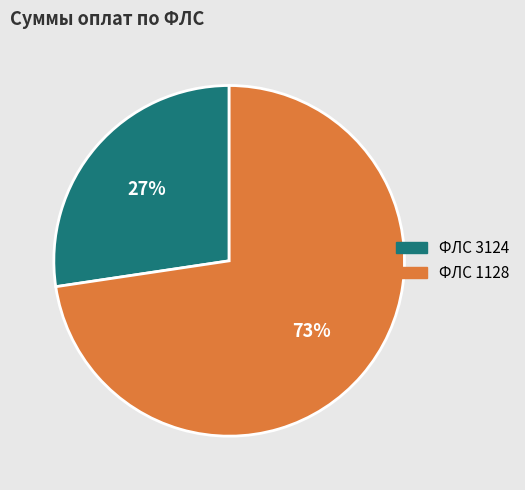

Is there a majority slice in this chart?

Yes